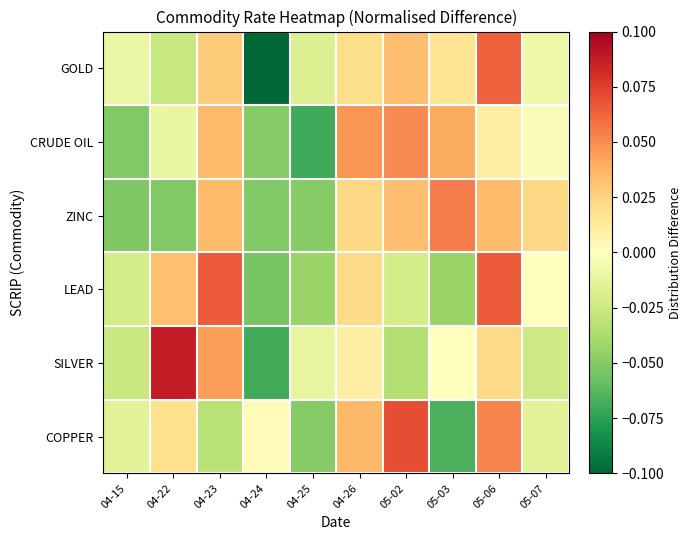

Reading left to right, transcribe all the data shown in this chart.

GOLD: 04-15=-0.0	04-22=-0.0	04-23=0.0	04-24=-0.1	04-25=-0.0	04-26=0.0	05-02=0.0	05-03=0.0	05-06=0.1	05-07=-0.0
CRUDE OIL: 04-15=-0.1	04-22=-0.0	04-23=0.0	04-24=-0.0	04-25=-0.1	04-26=0.0	05-02=0.1	05-03=0.0	05-06=0.0	05-07=-0.0
ZINC: 04-15=-0.1	04-22=-0.1	04-23=0.0	04-24=-0.1	04-25=-0.0	04-26=0.0	05-02=0.0	05-03=0.1	05-06=0.0	05-07=0.0
LEAD: 04-15=-0.0	04-22=0.0	04-23=0.1	04-24=-0.1	04-25=-0.0	04-26=0.0	05-02=-0.0	05-03=-0.0	05-06=0.1	05-07=0.0
SILVER: 04-15=-0.0	04-22=0.1	04-23=0.0	04-24=-0.1	04-25=-0.0	04-26=0.0	05-02=-0.0	05-03=-0.0	05-06=0.0	05-07=-0.0
COPPER: 04-15=-0.0	04-22=0.0	04-23=-0.0	04-24=0.0	04-25=-0.0	04-26=0.0	05-02=0.1	05-03=-0.1	05-06=0.1	05-07=-0.0